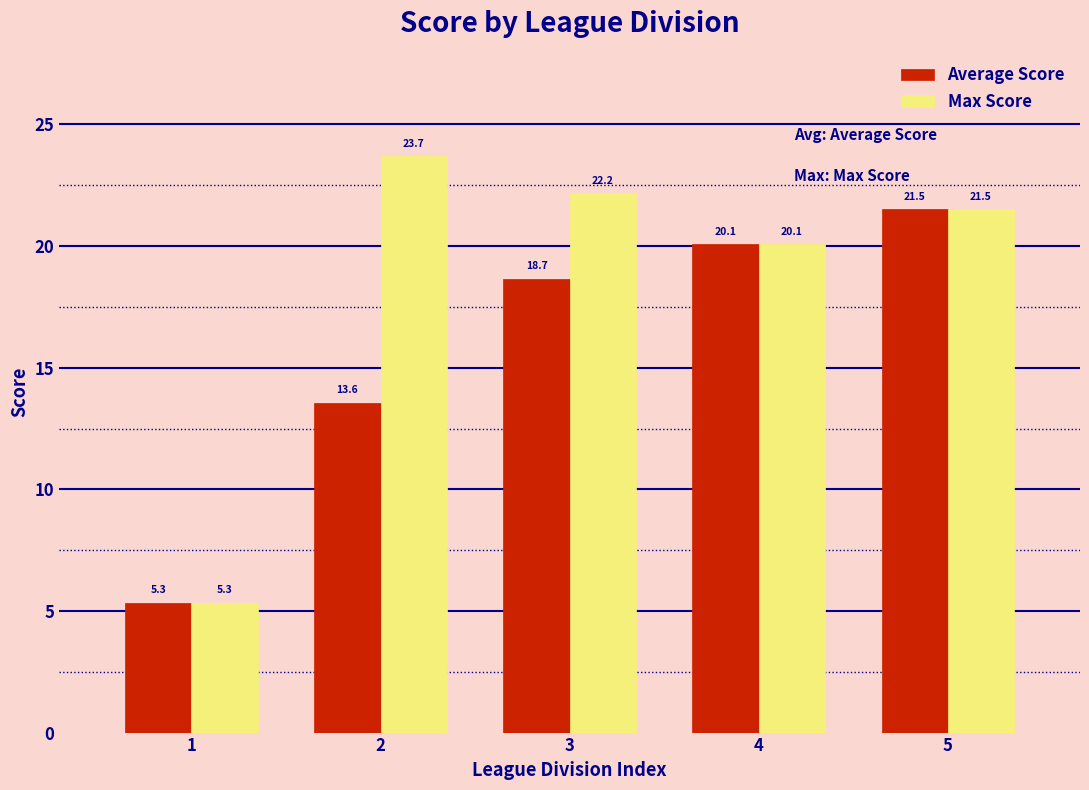

What is the value of the Average Score bar at the 4th from the left?

20.1